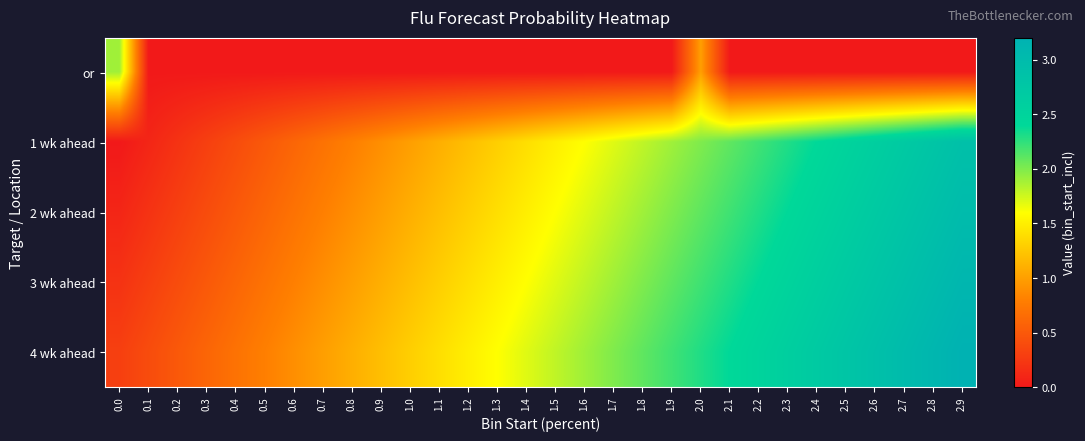

Which category has the lowest value across all series?

0.1